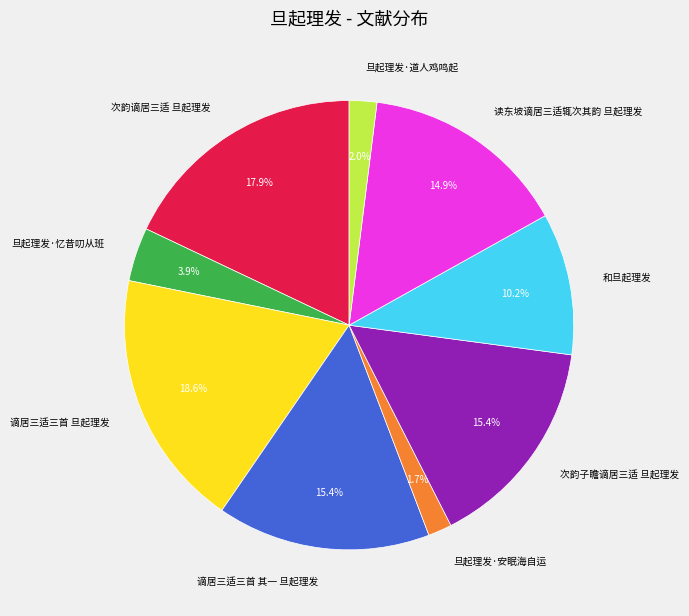

Do 旦起理发·安眠海自运 and 读东坡谪居三适辄次其韵 旦起理发 together represent more than half of the pie?

No